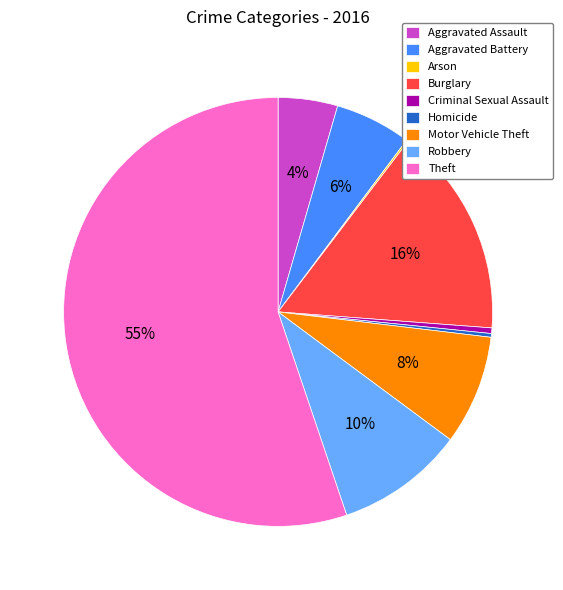

To the nearest percent, what is the average slice percentage?

11%